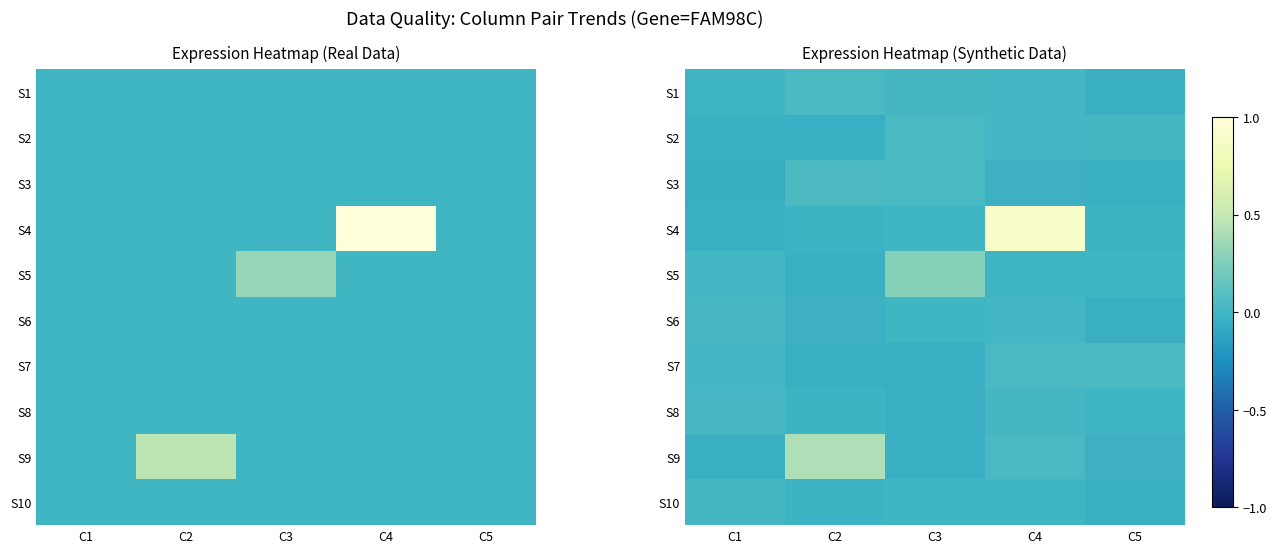

Is the value of S10 at C5 greater than the value of S1 at C2?

No